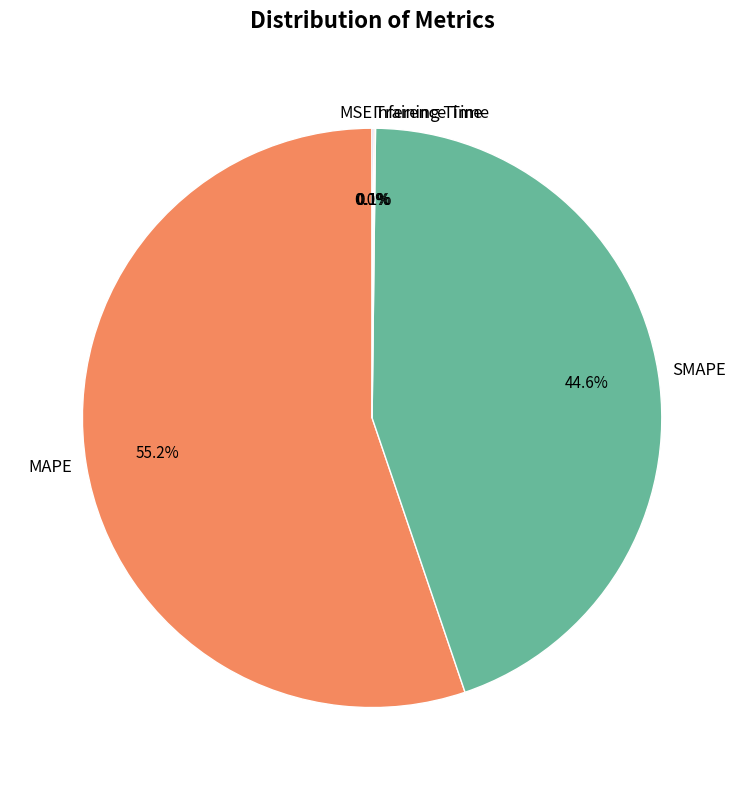

To the nearest percent, what percentage of the pie is MAPE?

55%